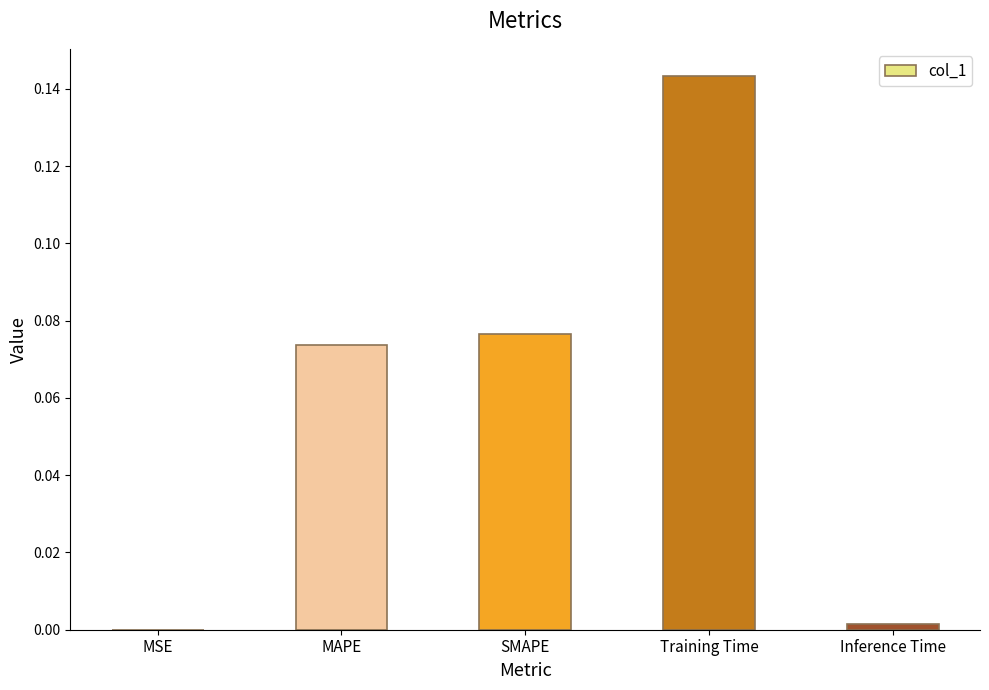

What is the change in value from MAPE to Training Time?

+0.1